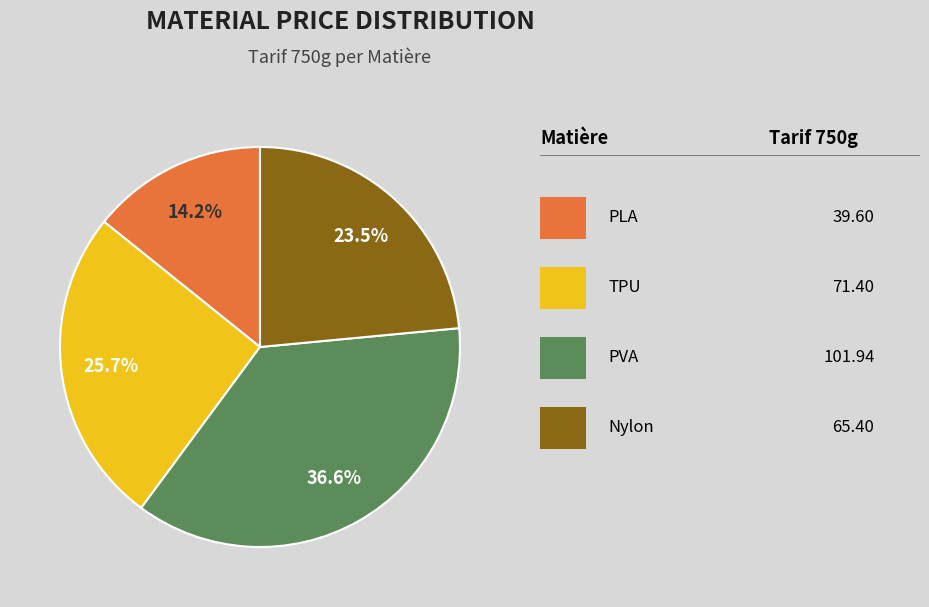

Does any single category account for the majority?

No